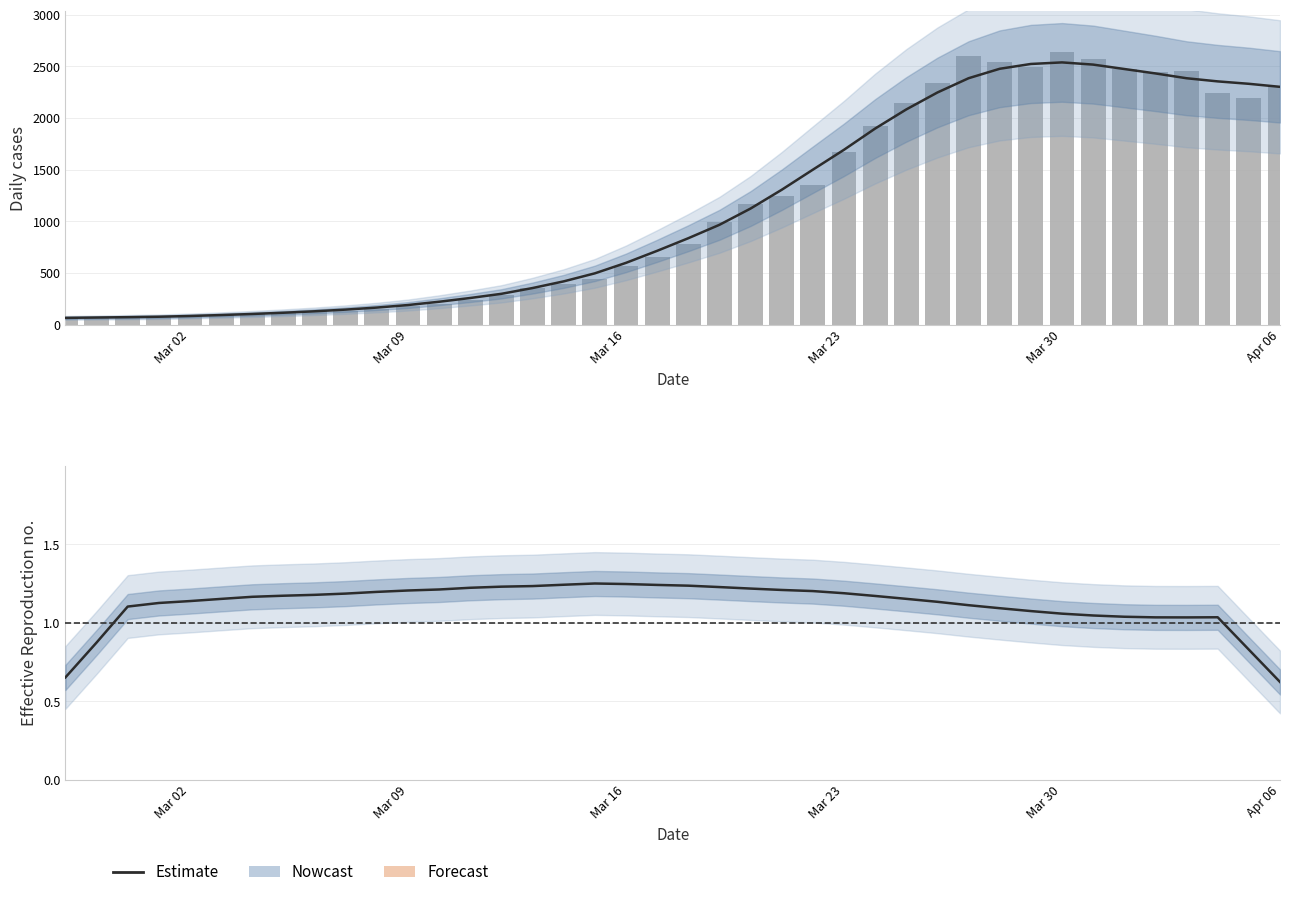

Which series has the largest range (max minus min)?

Daily value